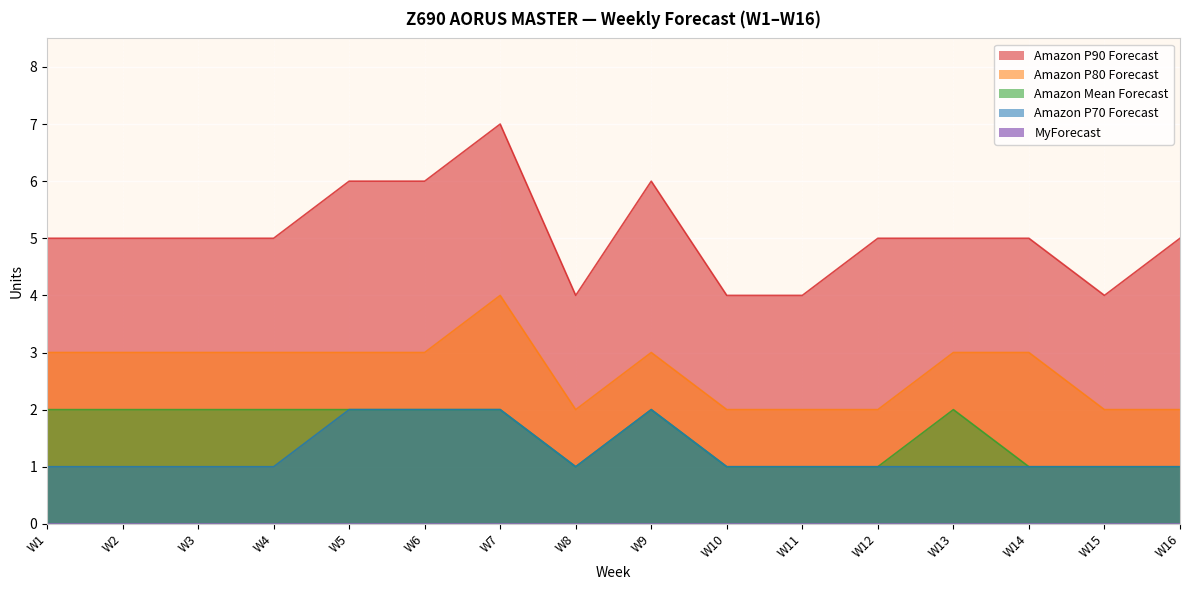

Is it true that Amazon Mean Forecast equals 2 at W1?

True